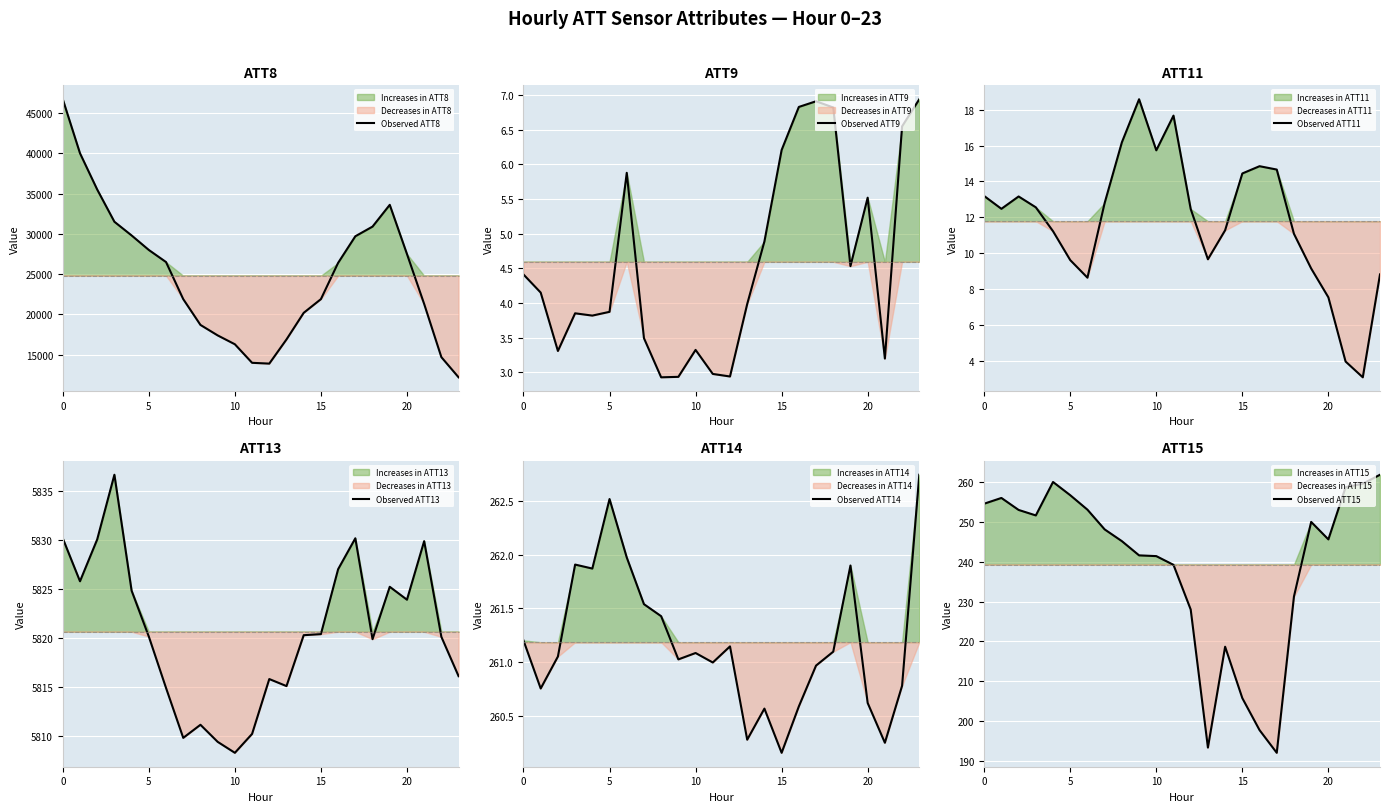

True or false: Observed ATT14 and Observed ATT8 cross at least once.

False